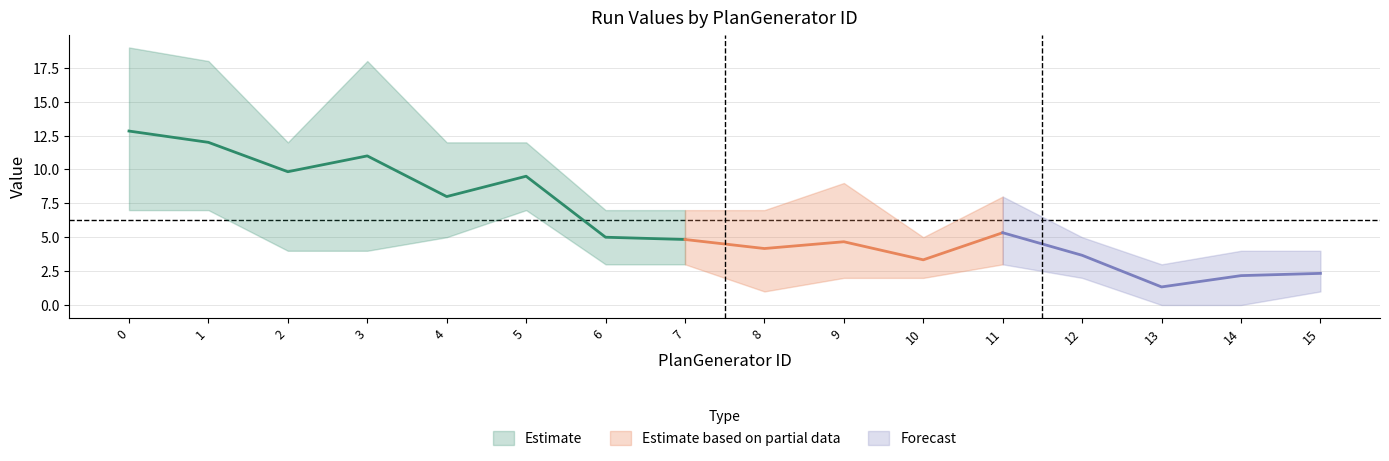

What is the spread (max minus min) of values at 7?

4